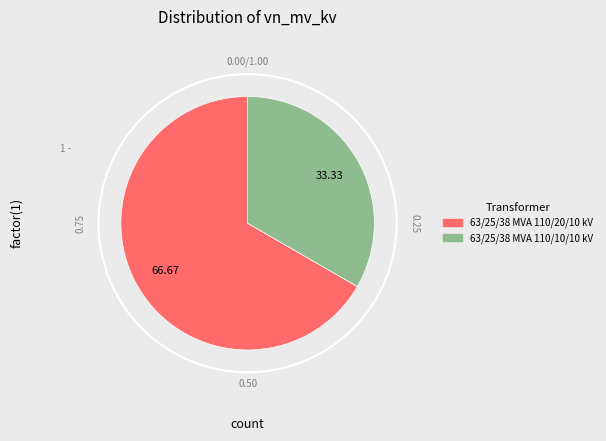

Which slice represents more than half of the pie?

63/25/38 MVA 110/20/10 kV